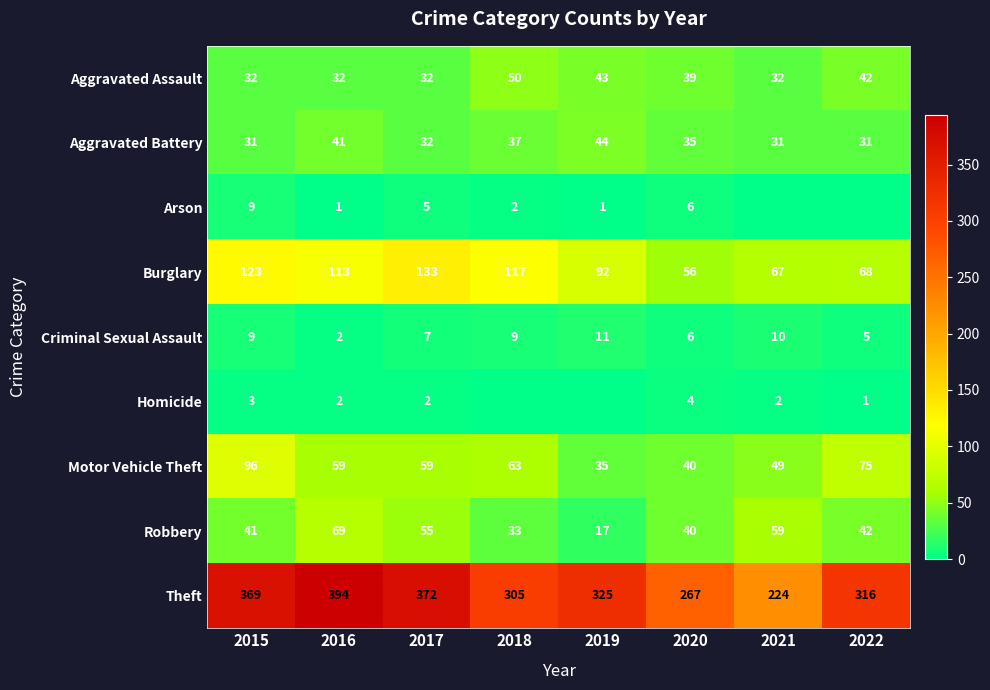

What is the spread (max minus min) of values at 2016?

393